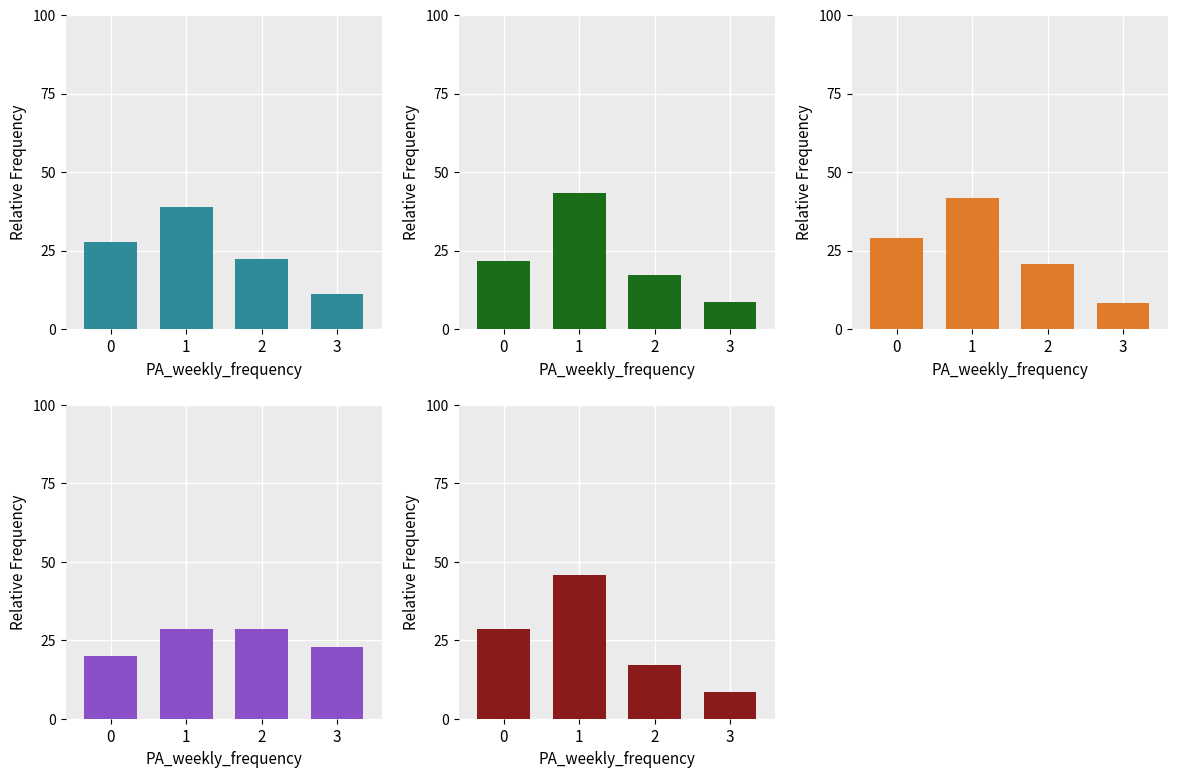

List the series in order of their peak value, lowest first.

传祺GS4, 长安CS75, 奔腾x80, 哈佛H6, 陆风X5